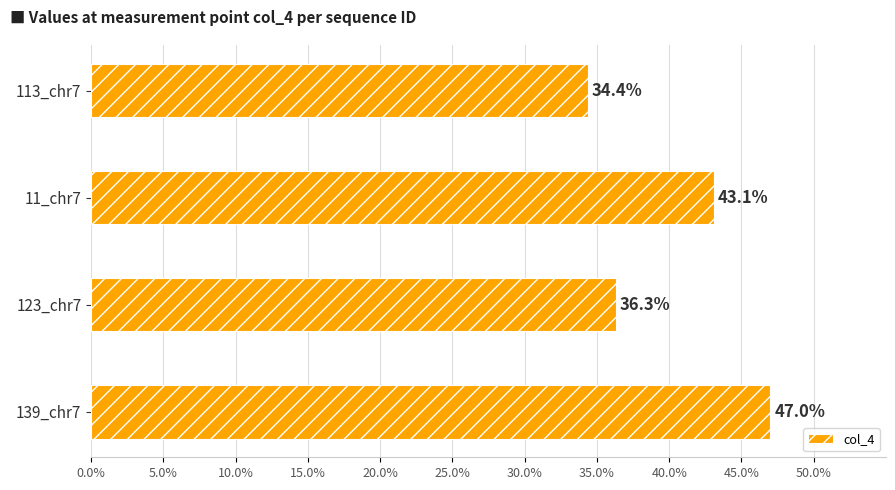

Reading top to bottom, list all the values displayed in this chart.

113_chr7=34.4	11_chr7=43.1	123_chr7=36.3	139_chr7=47.0